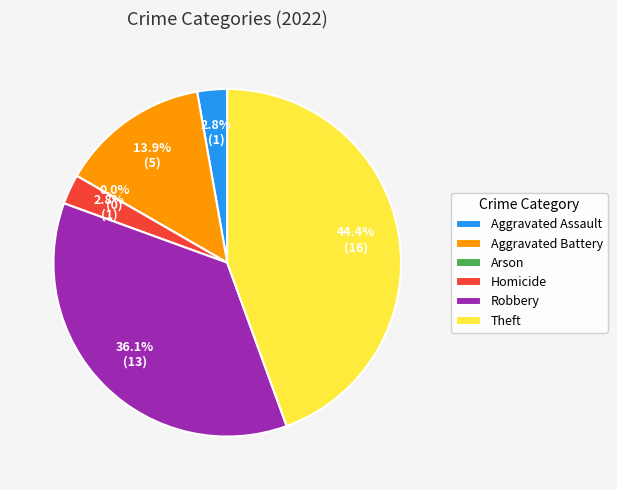

What is the smallest slice in the pie chart?

Arson